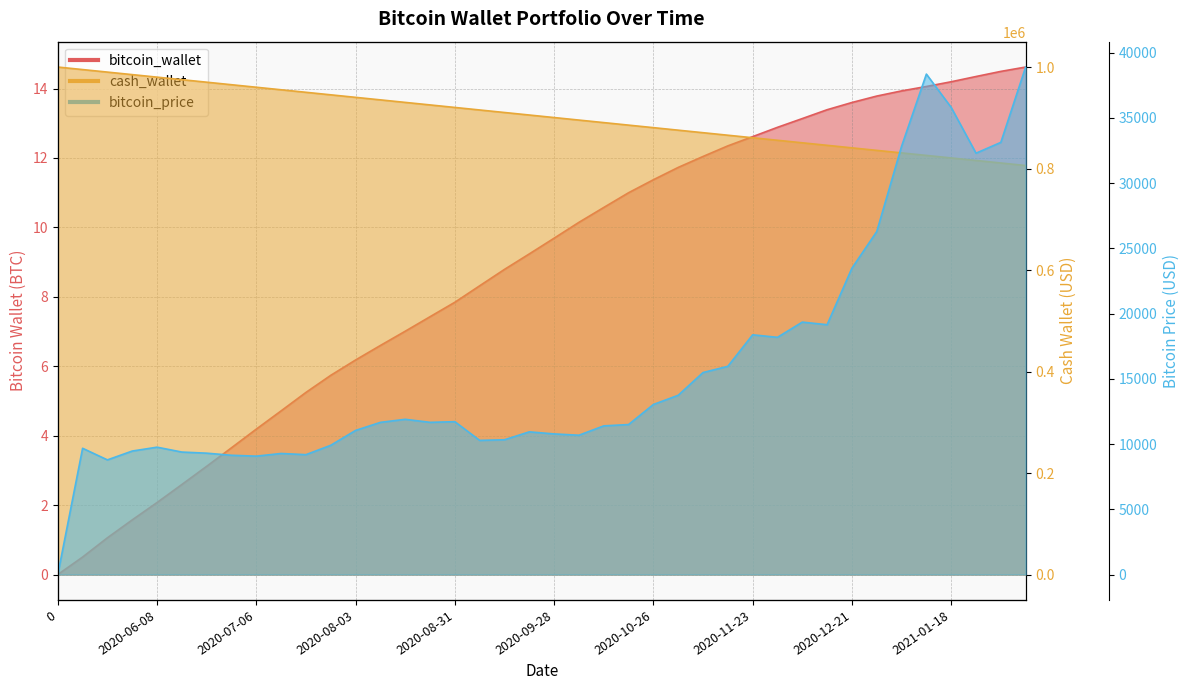

Which series has the largest range (max minus min)?

cash_wallet